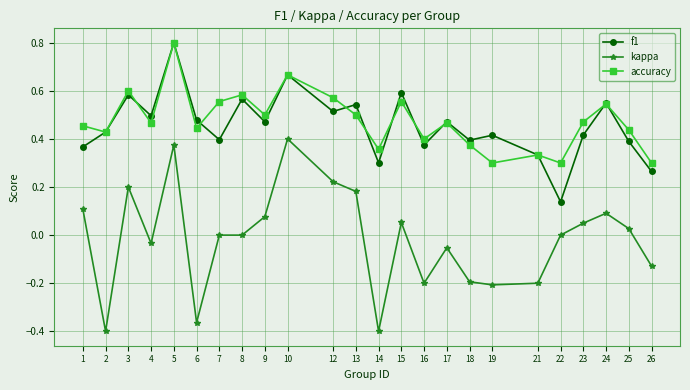

What is the sum of all accuracy values?

11.4